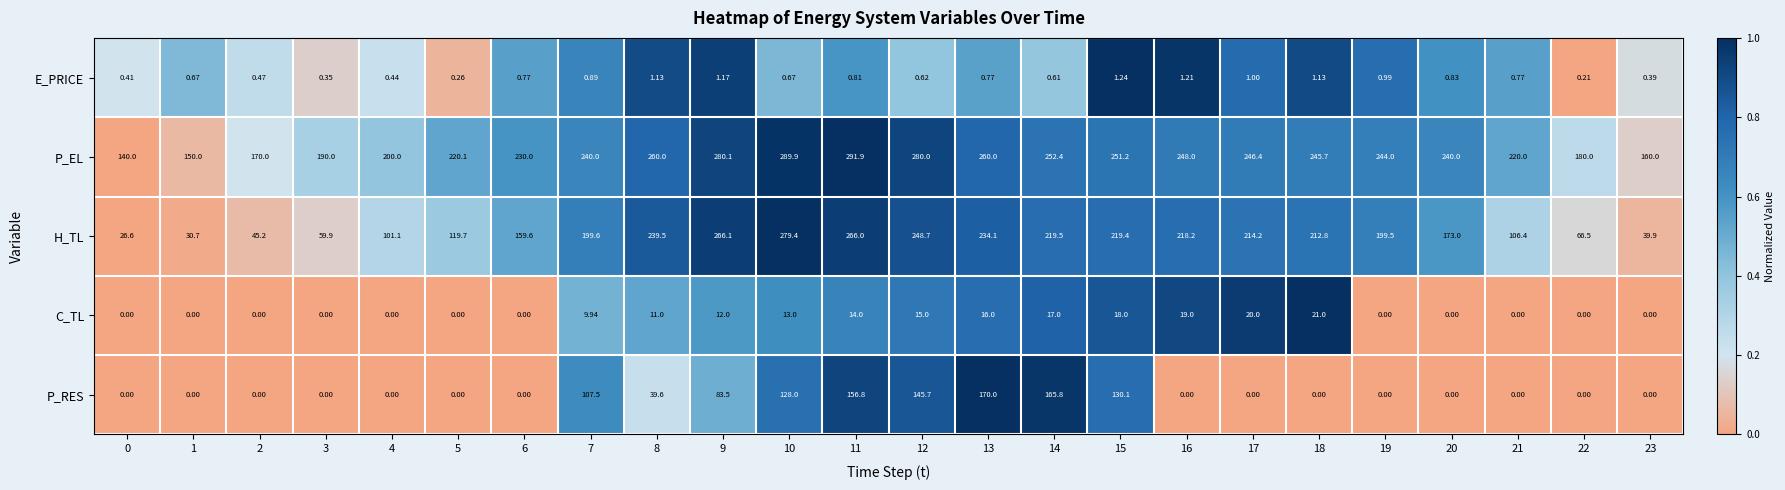

Rank the series by their maximum value, from lowest to highest.

E_PRICE, C_TL, P_RES, H_TL, P_EL